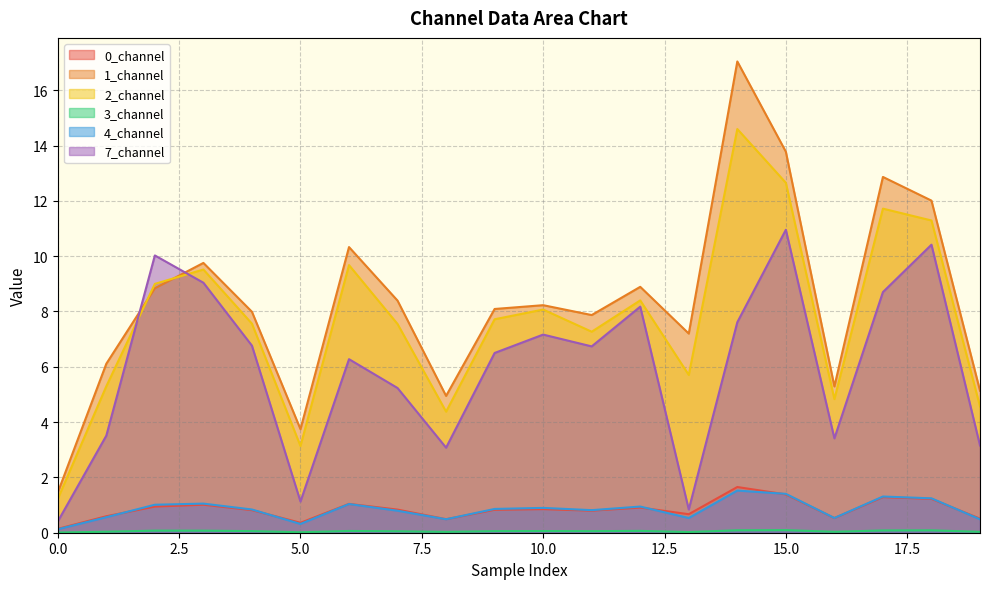

What value does the 2_channel series have at 8?

4.4